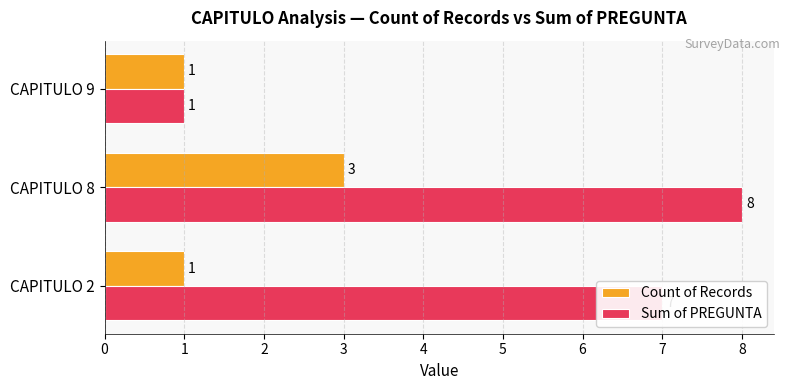

At which category is the sum across all series the highest?

CAPITULO 8